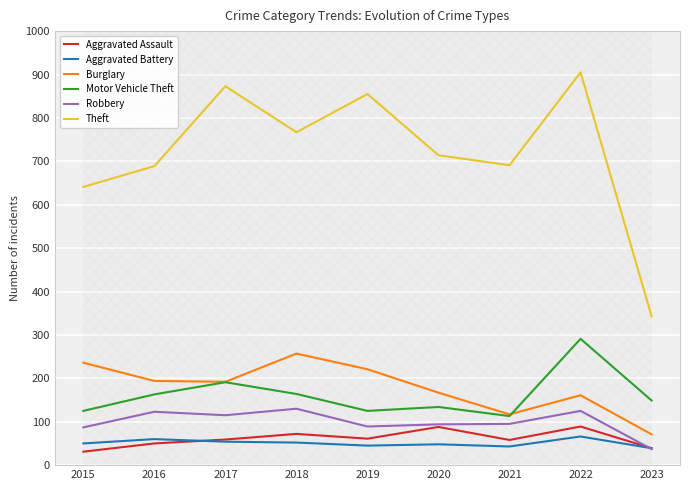

True or false: Aggravated Assault has more than 0 points higher than both neighbors.

True